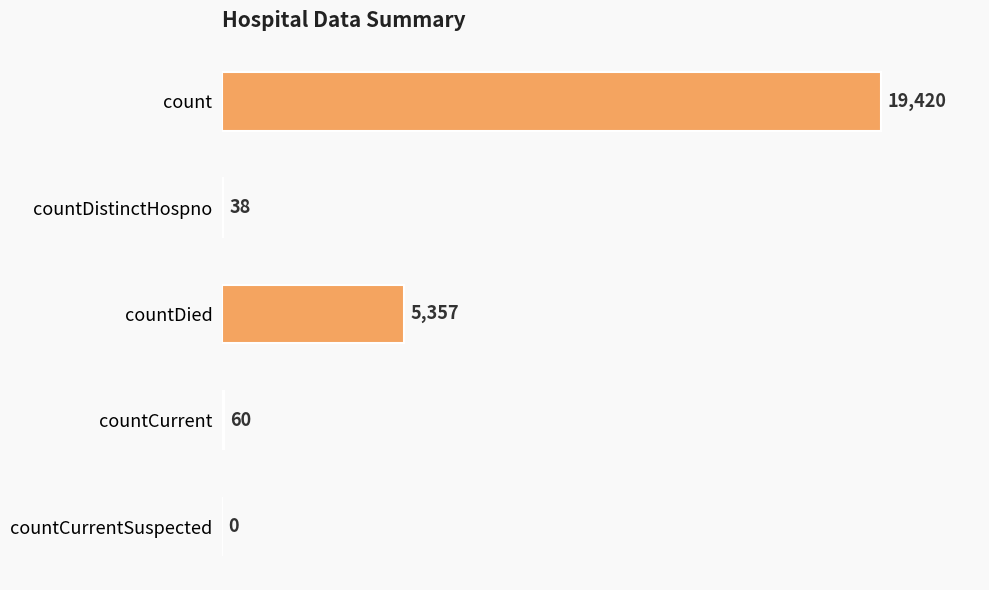

What is the sum of the values at countCurrentSuspected and countCurrent?

60